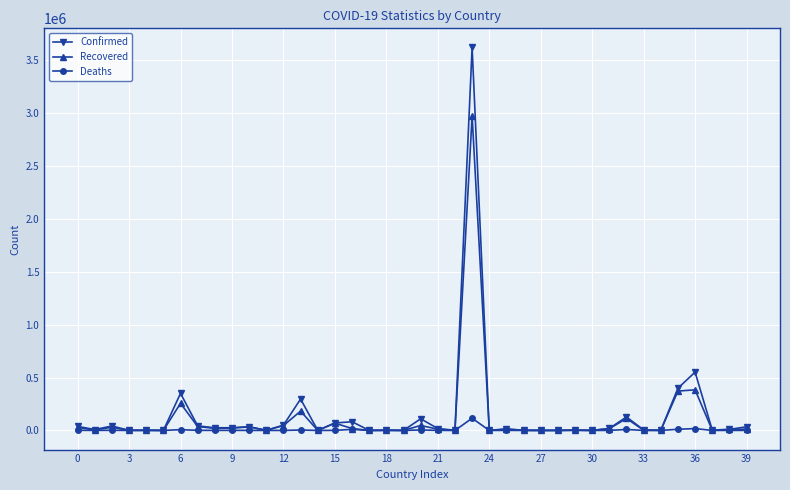

What is the maximum value for Recovered?

2976256